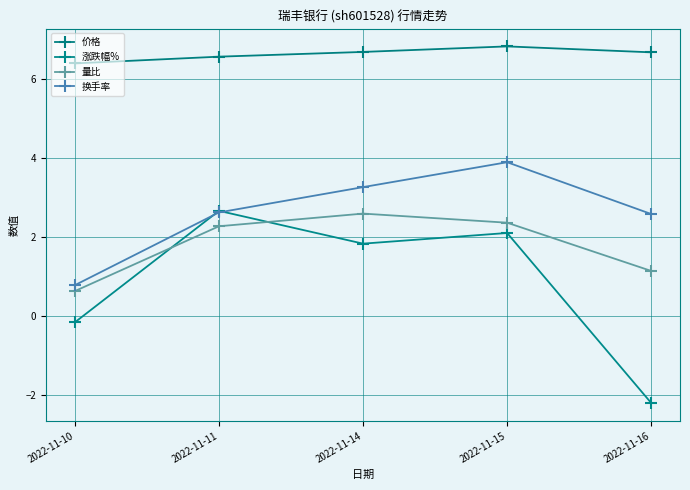

Which series has the largest total across all categories?

价格